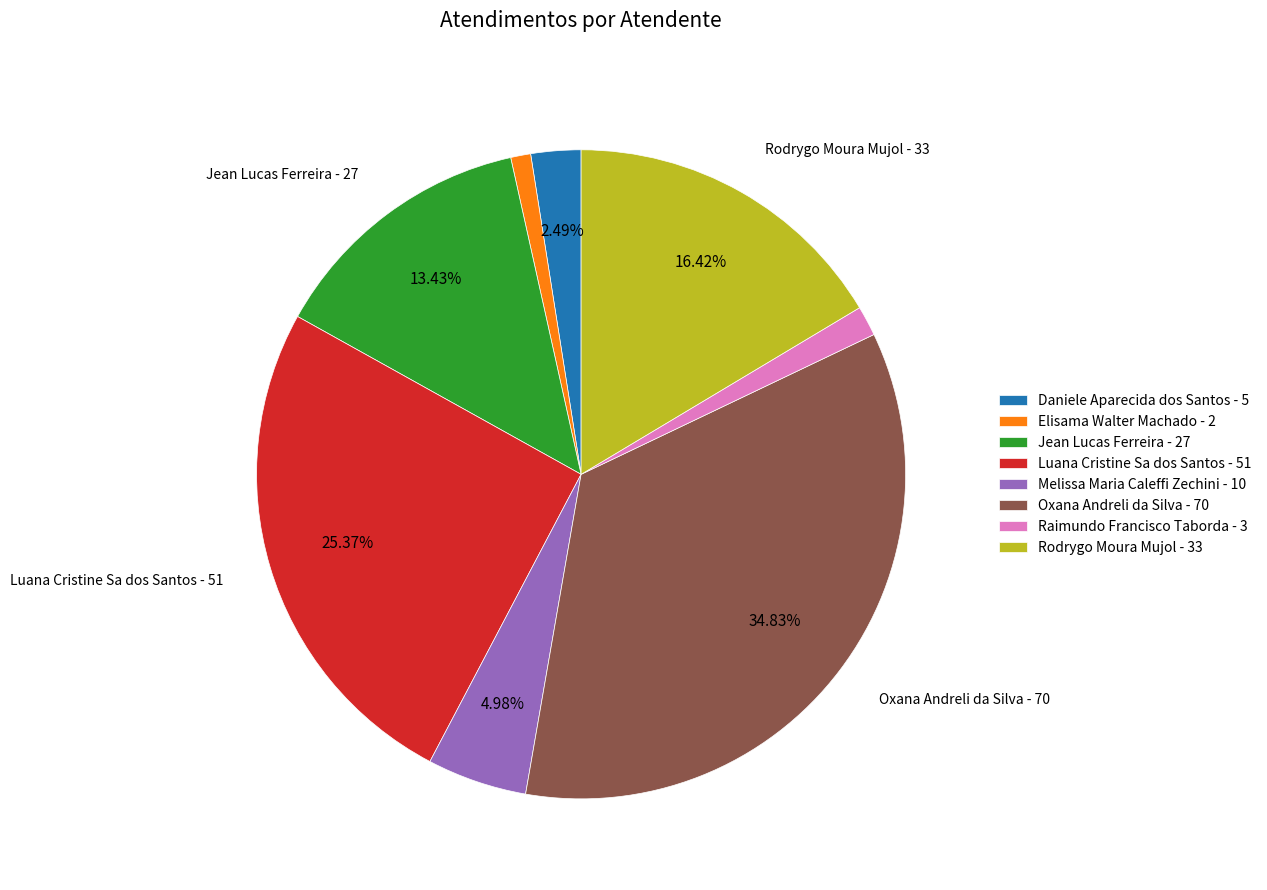

Combined, do Jean Lucas Ferreira - 27 and Melissa Maria Caleffi Zechini - 10 account for over 50%?

No